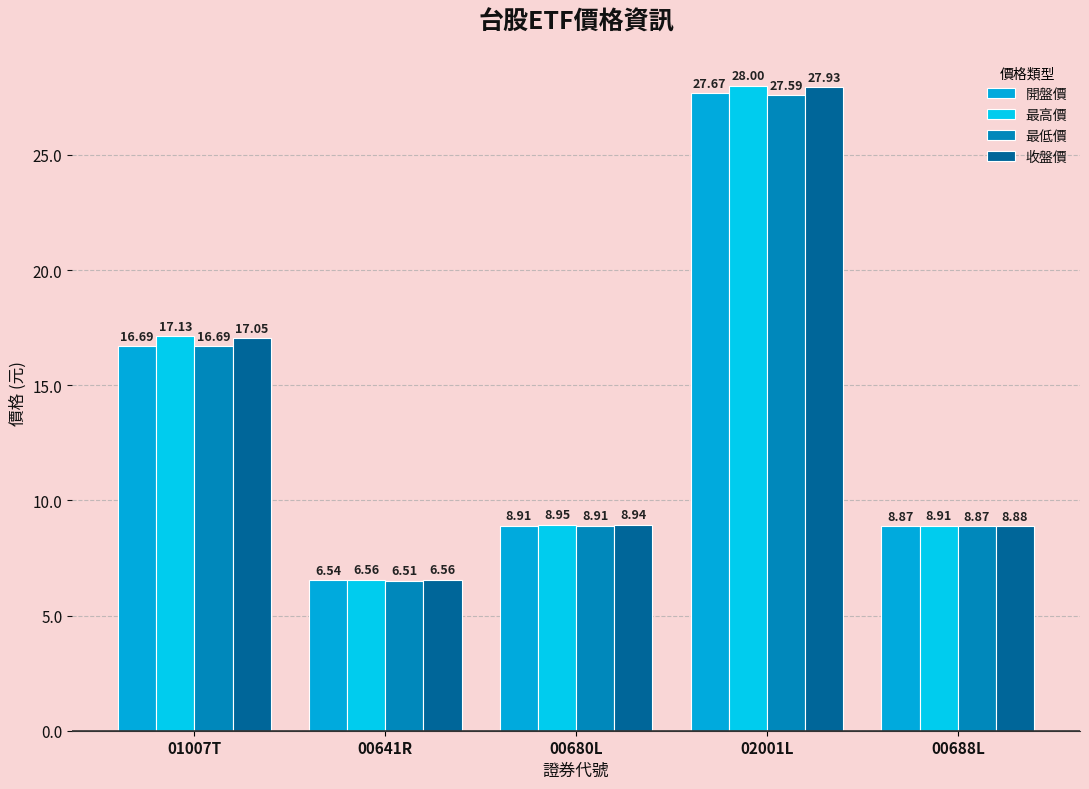

Rank the series at 02001L from lowest to highest value.

最低價, 開盤價, 收盤價, 最高價